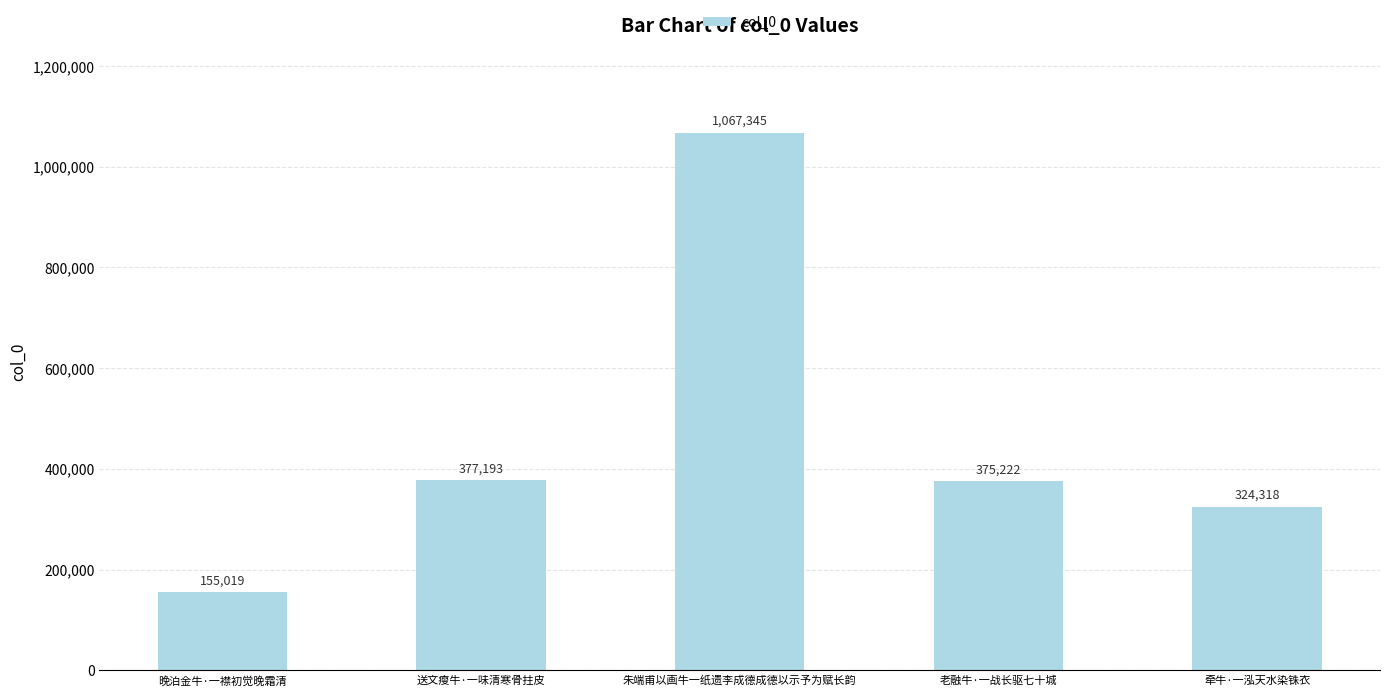

How many categories are shown in the chart?

5